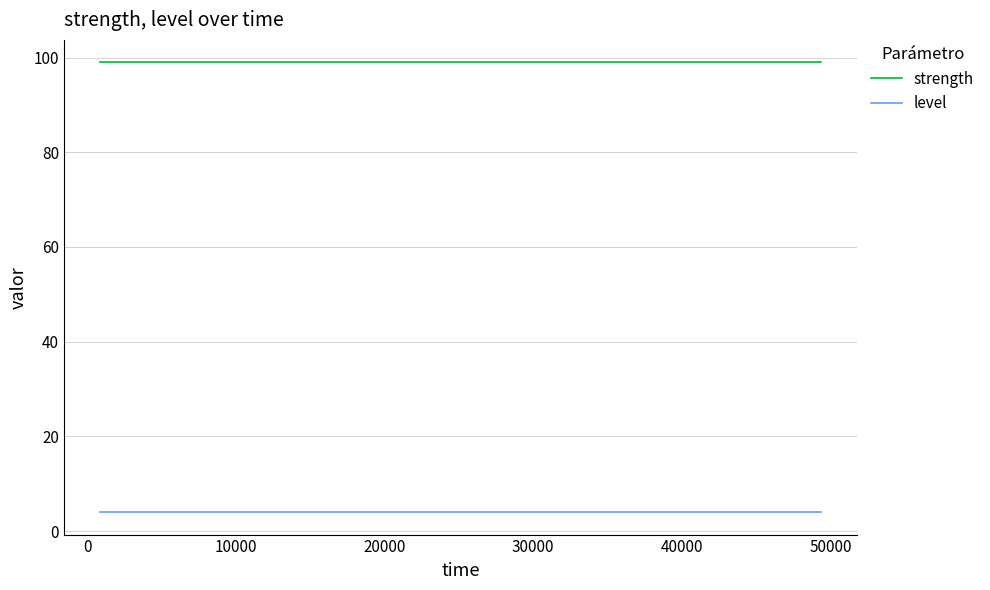

What is the highest value of the level series?

4